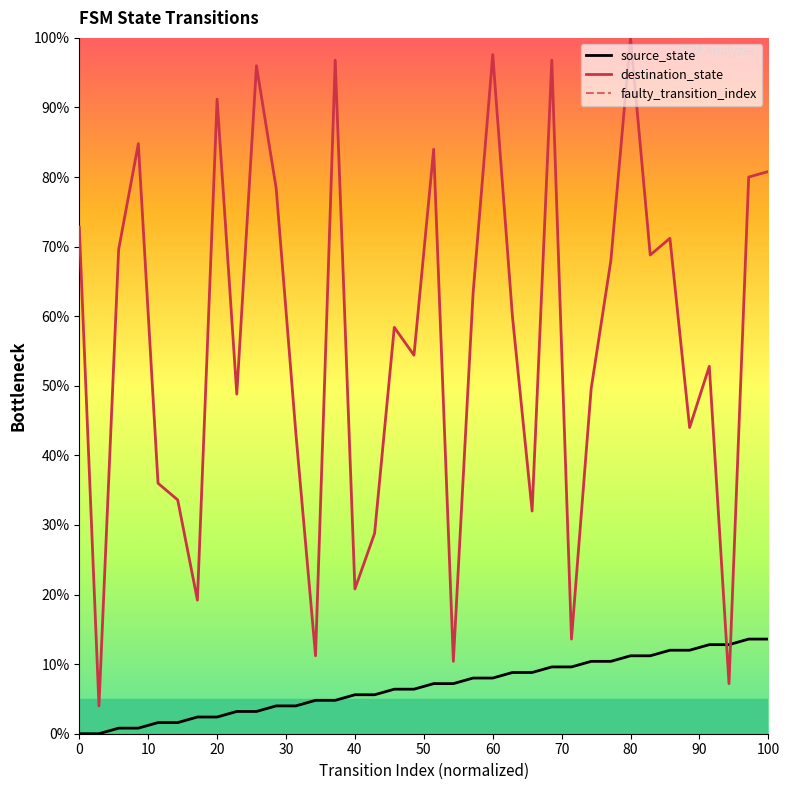

Which category has the highest value in the destination_state series?

80